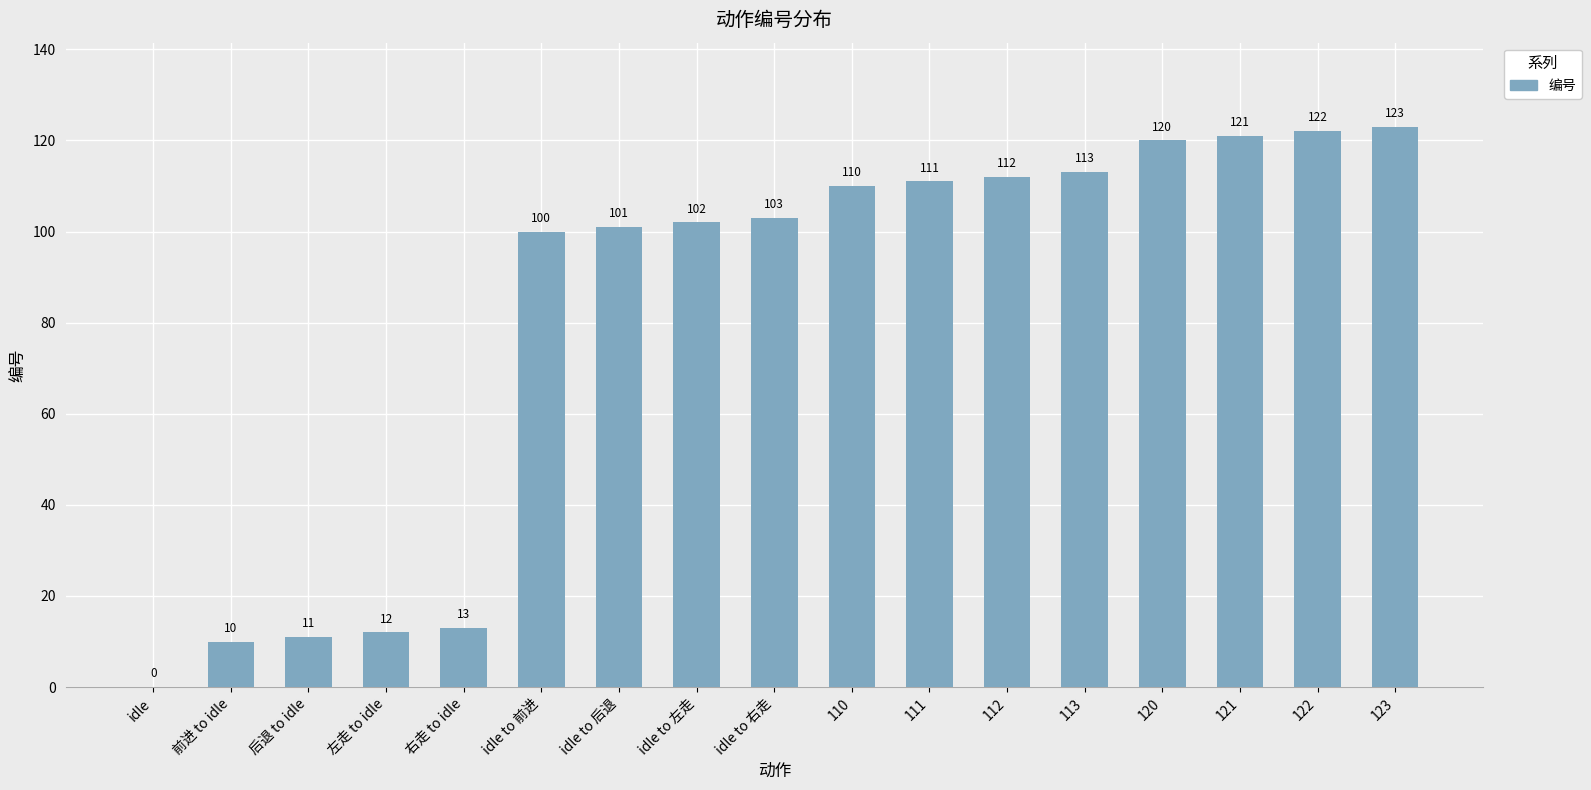

What is the difference between the values at idle and 113?

113